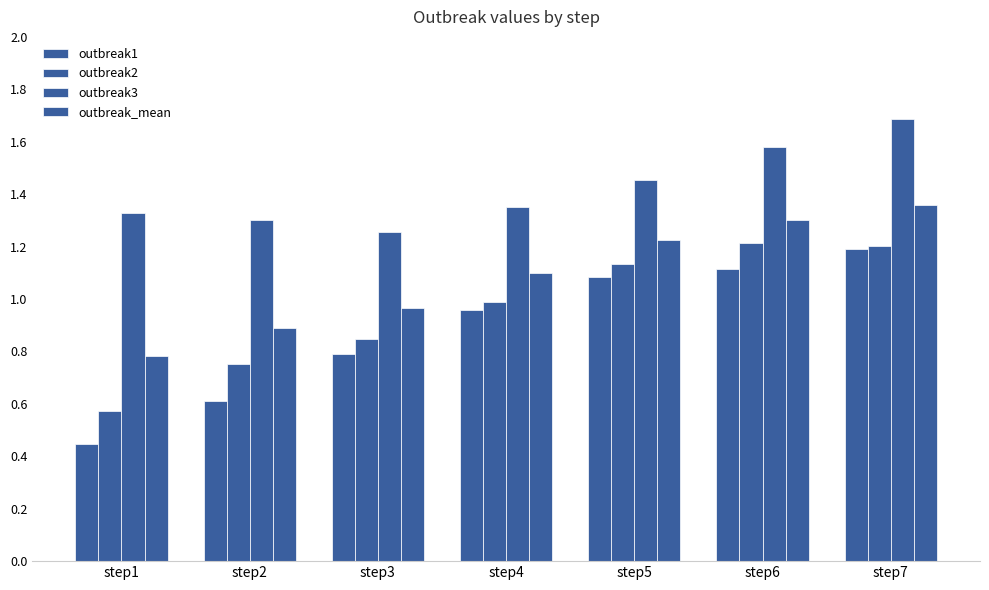

How many series are shown in this chart?

4